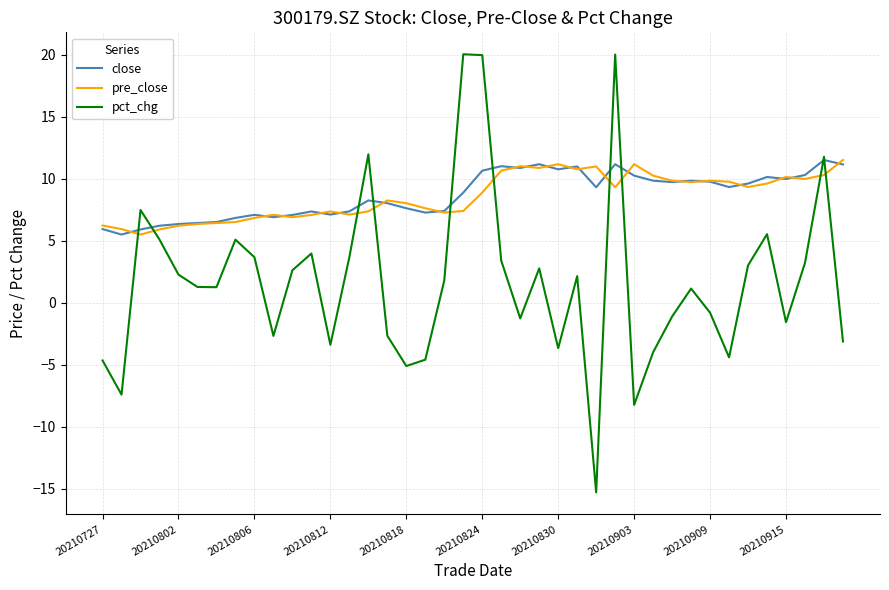

What is the greatest value displayed?

20.0